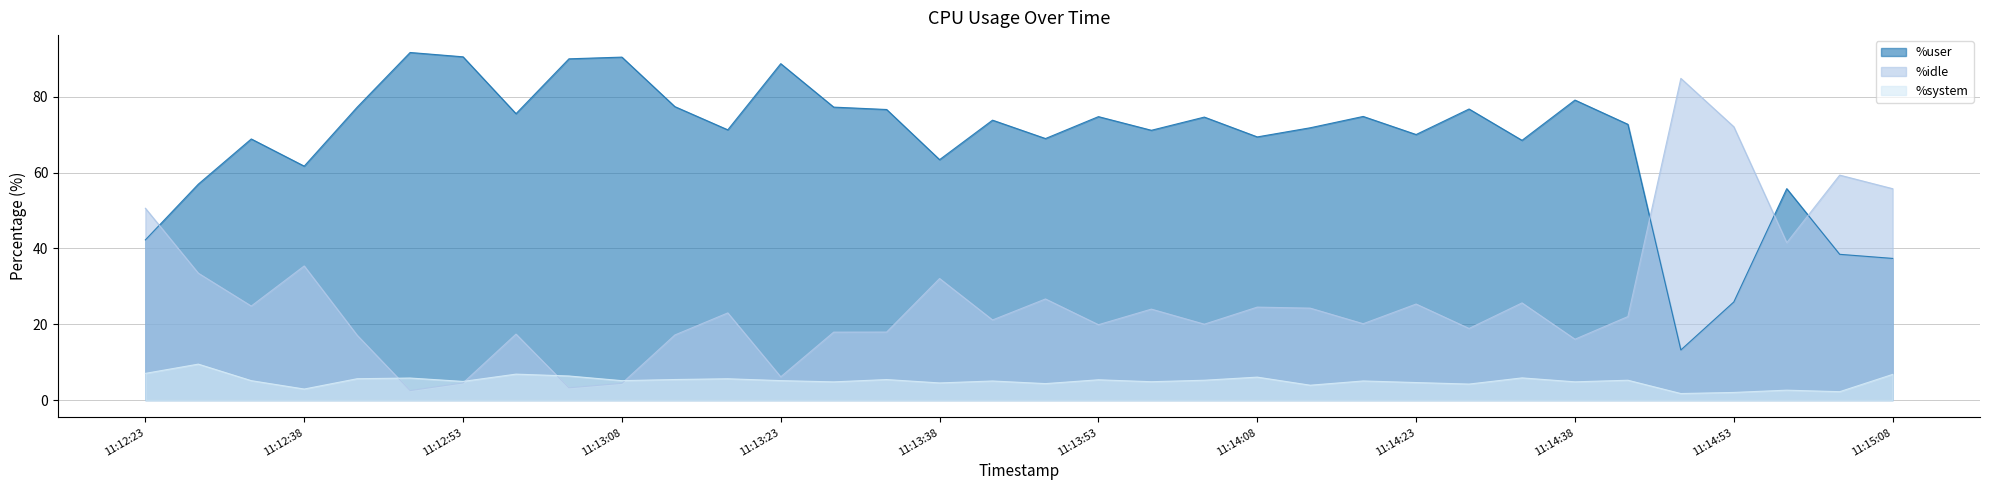

At how many categories does at least one series exceed 7?

34